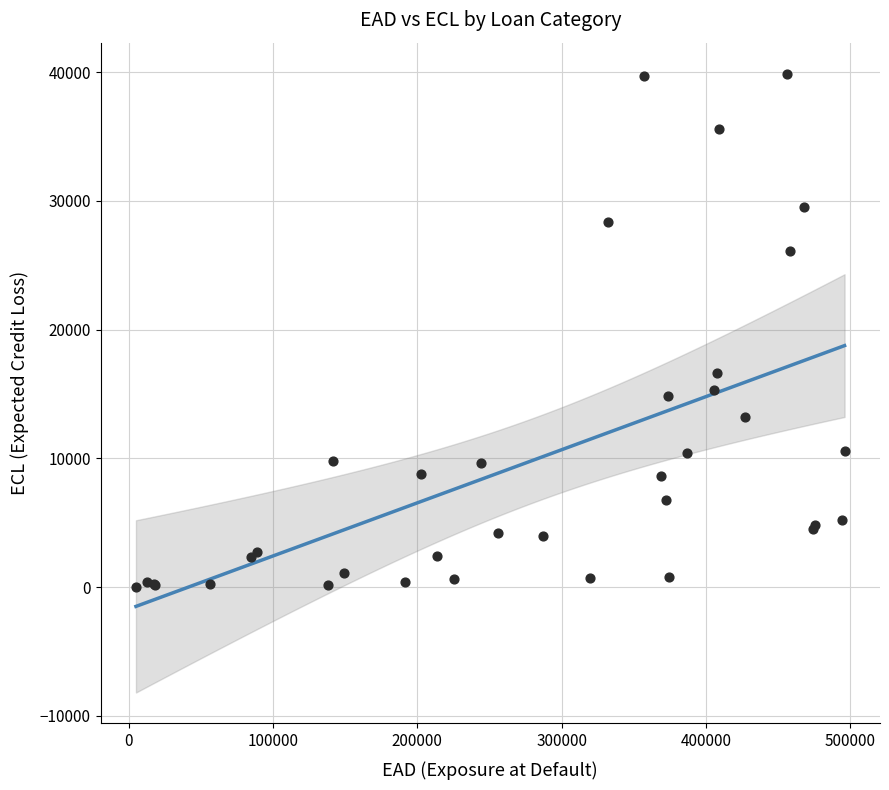

What Y value in the scatter plot is closest to 19952?

16653.2